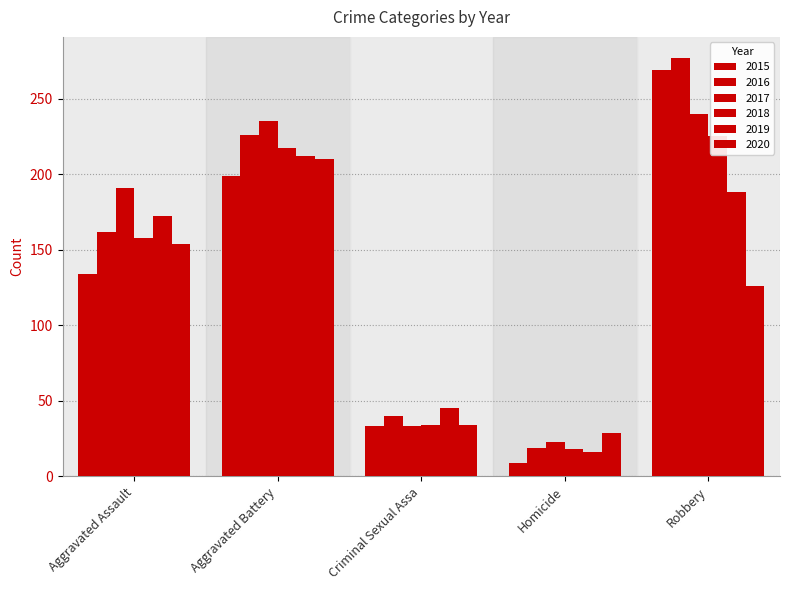

What is the label of the 1st bar from the left?

Aggravated Assault